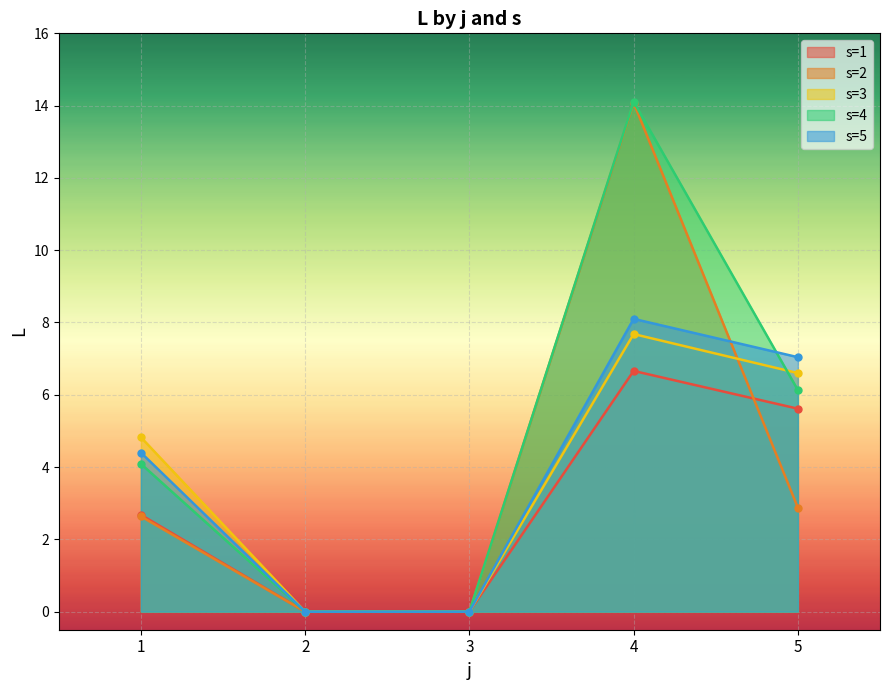

Which series has the largest total across all categories?

s=4